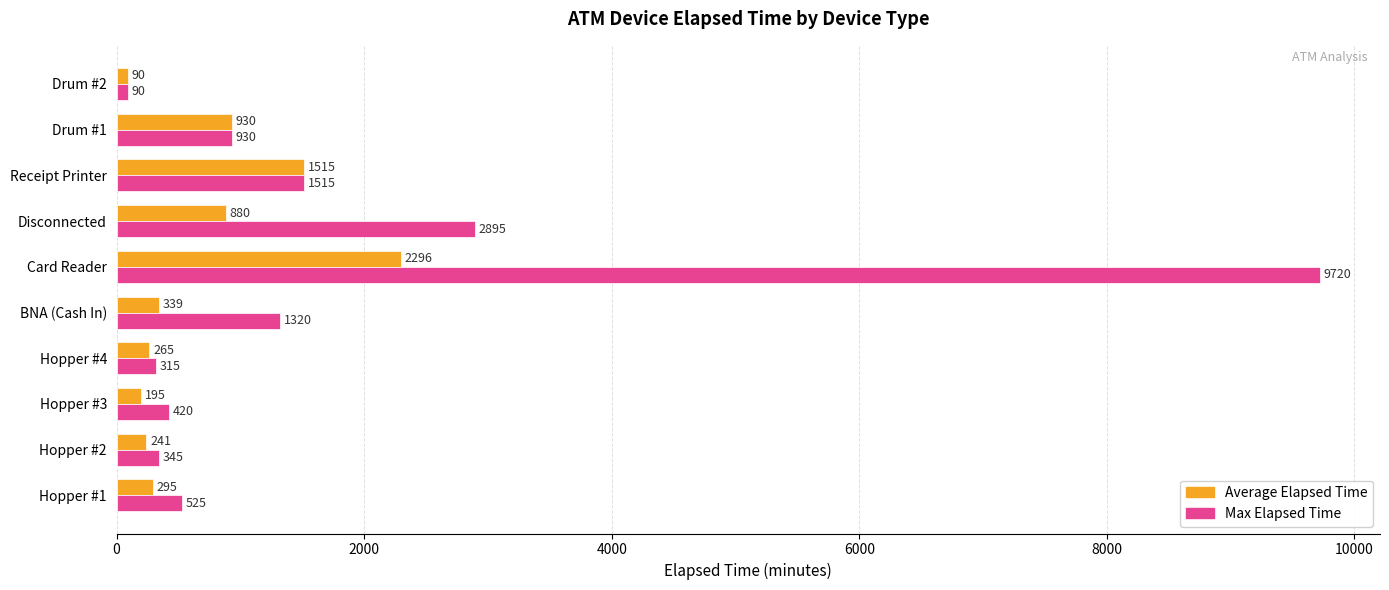

Where is Max Elapsed Time nearest to the value 4905?

Disconnected